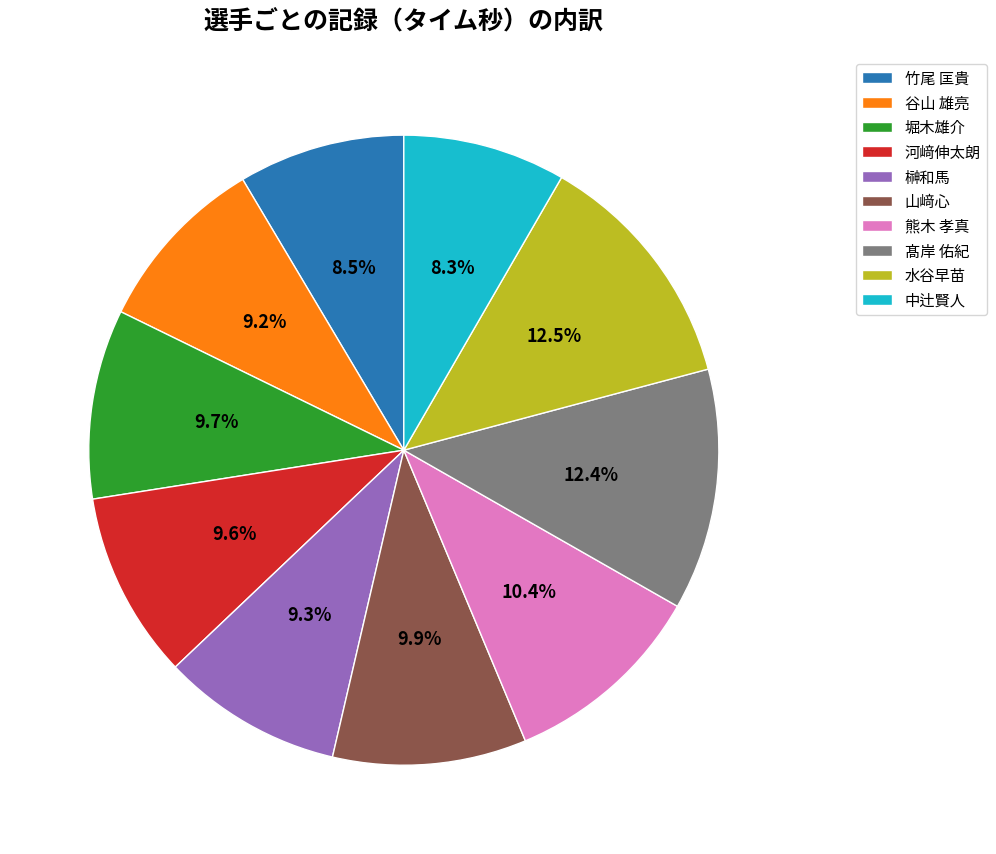

Is it true that 中辻賢人 is 1% of the pie?

False